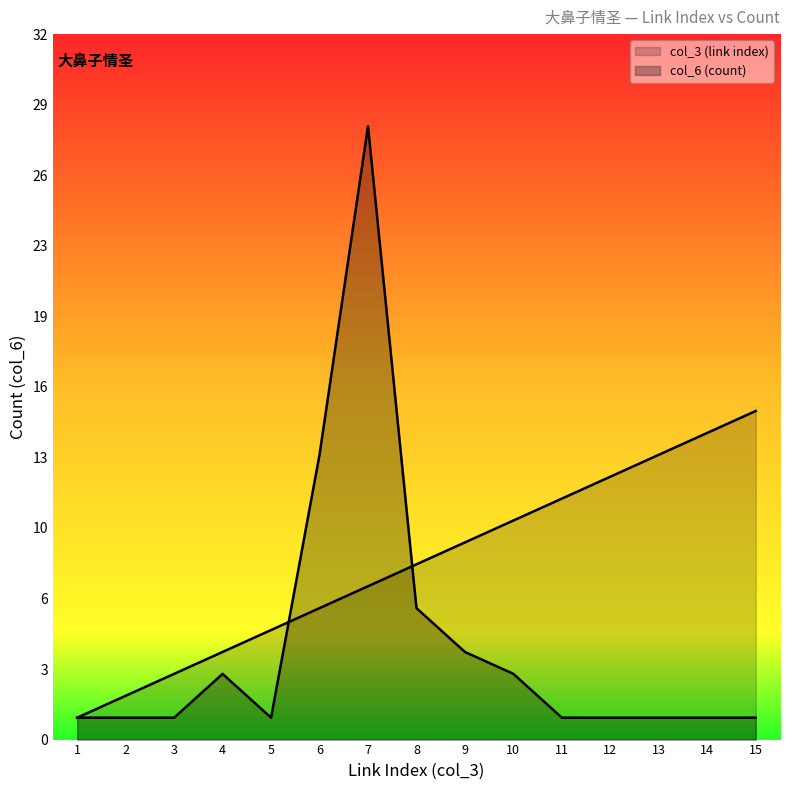

What are all the series names shown in the legend?

col_3 (link index), col_6 (count)